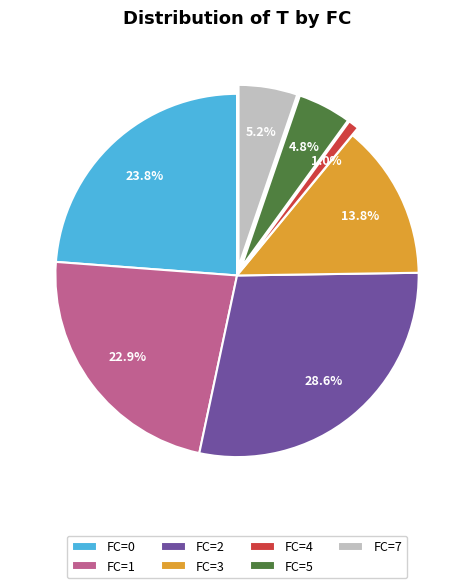

Count the number of slices in the pie.

7